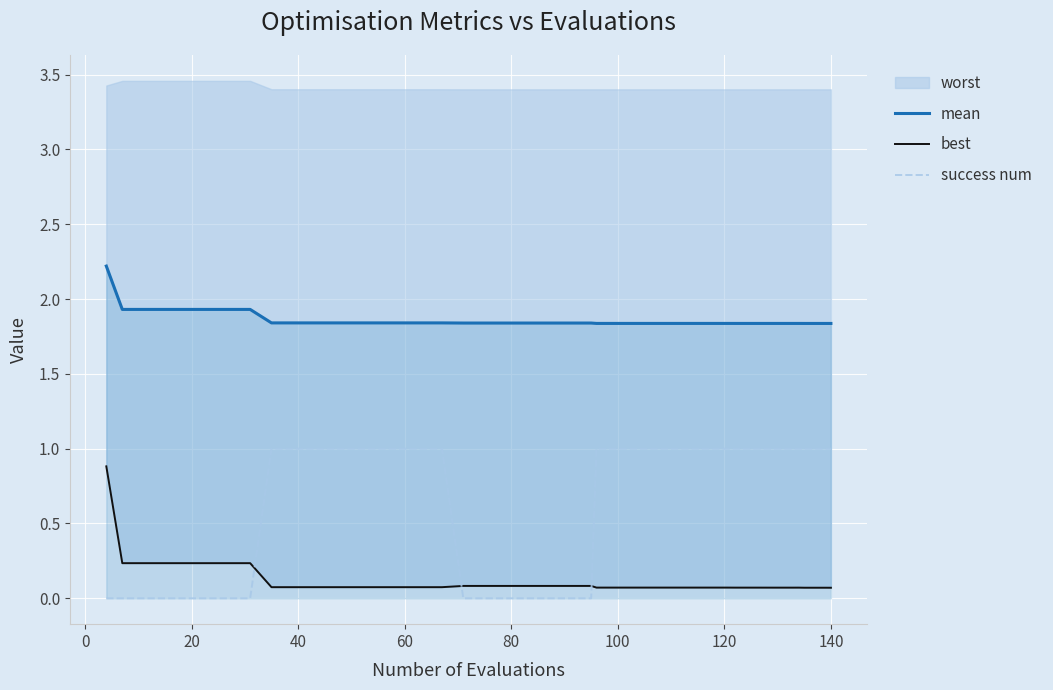

True or false: mean and success num cross at least once.

False